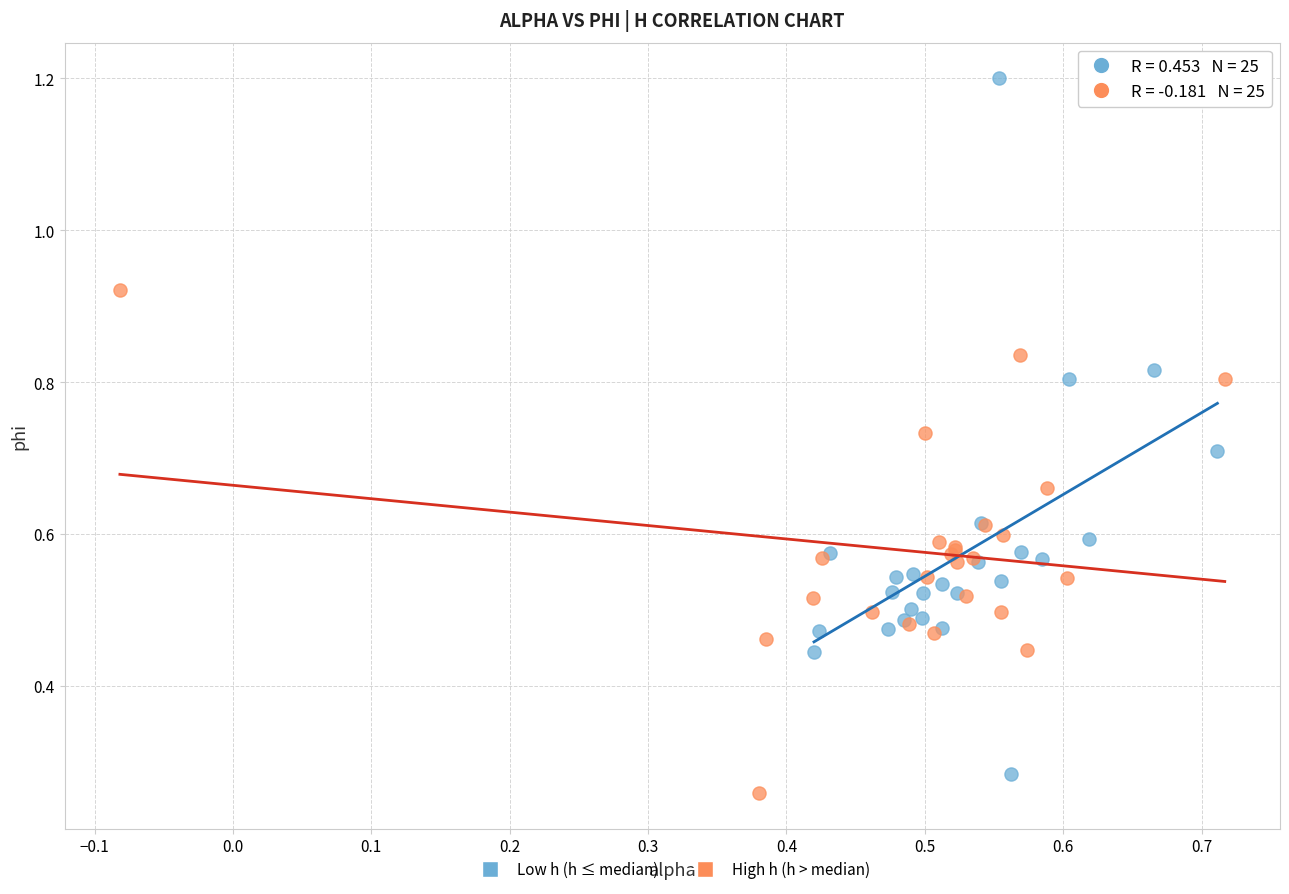

Which series has the largest Y range (max minus min)?

Low h (h ≤ median)